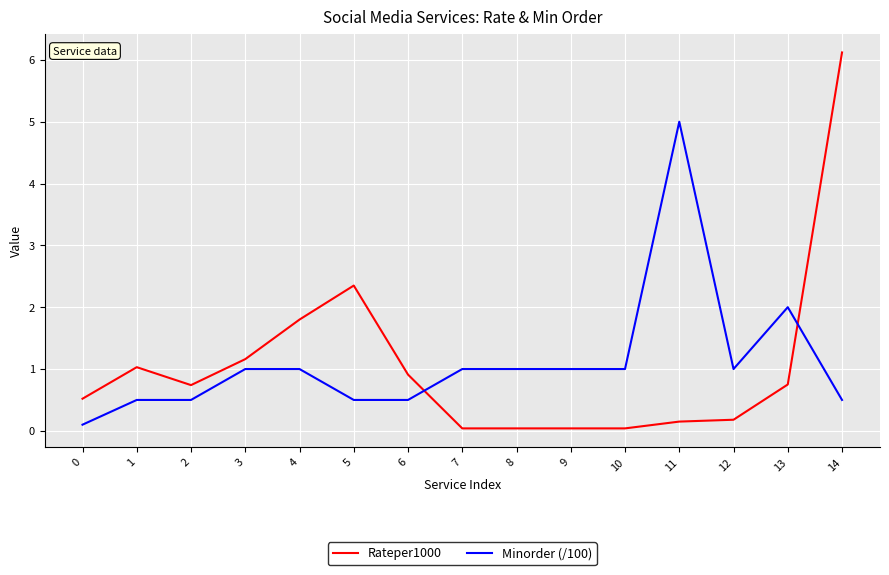

True or false: Minorder (/100) and Rateper1000 intersect in this chart.

True